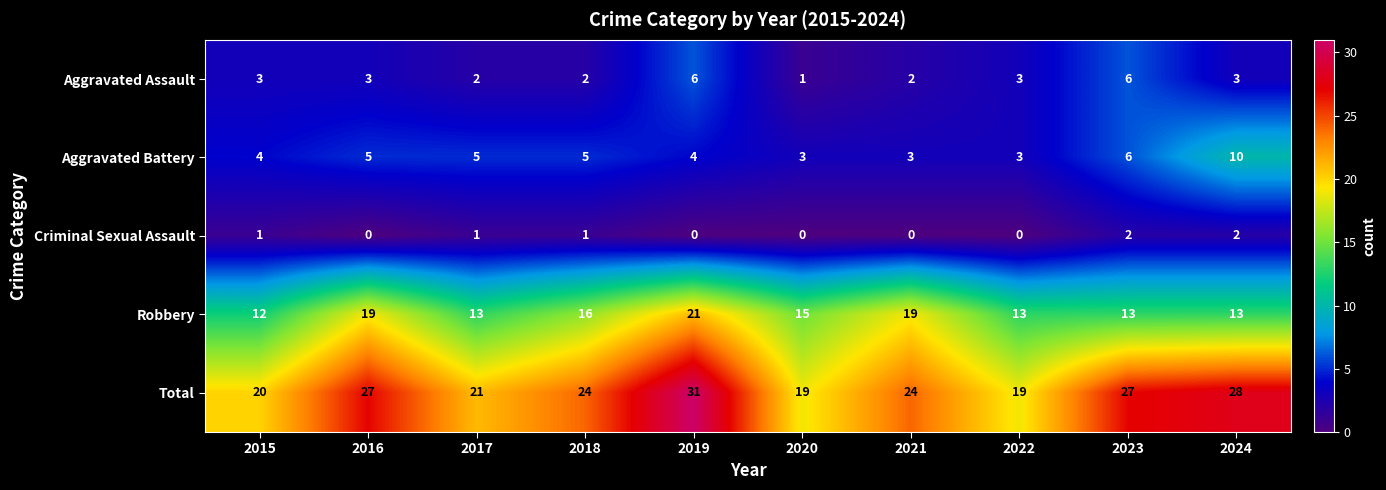

Which series has the largest total across all categories?

Total